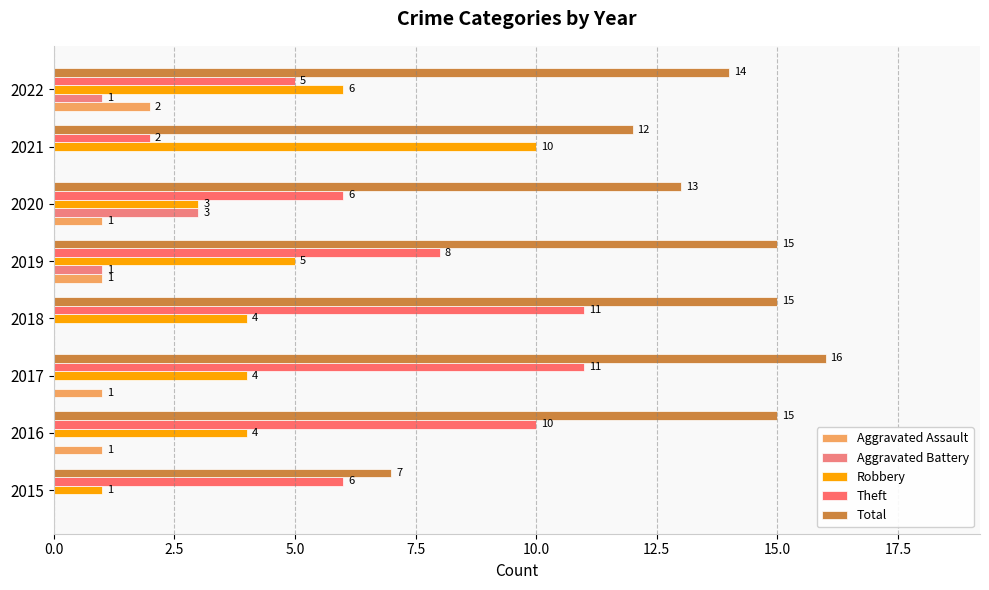

How many series are shown in this chart?

5